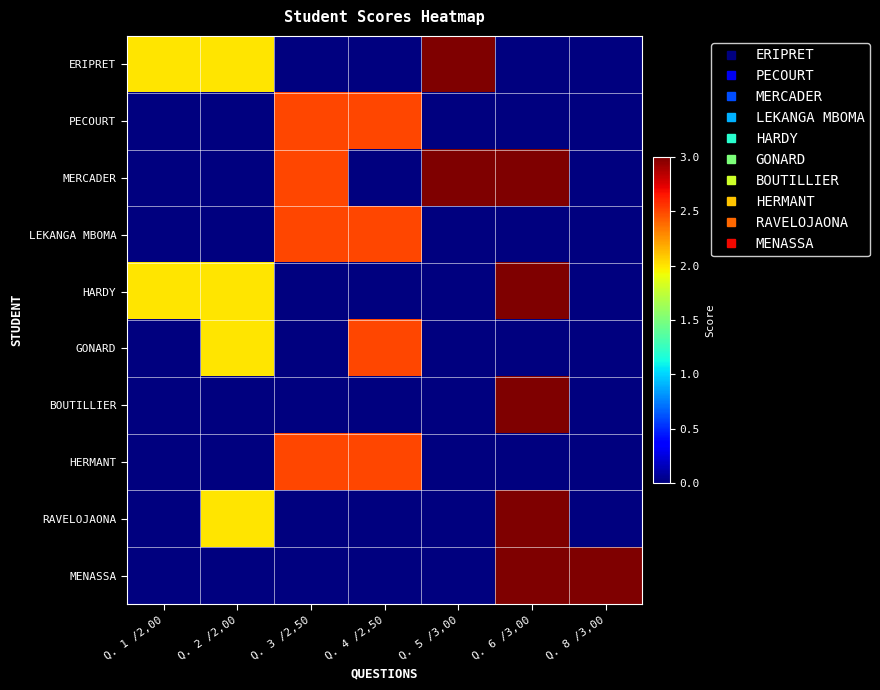

Which series has the largest total across all categories?

MERCADER